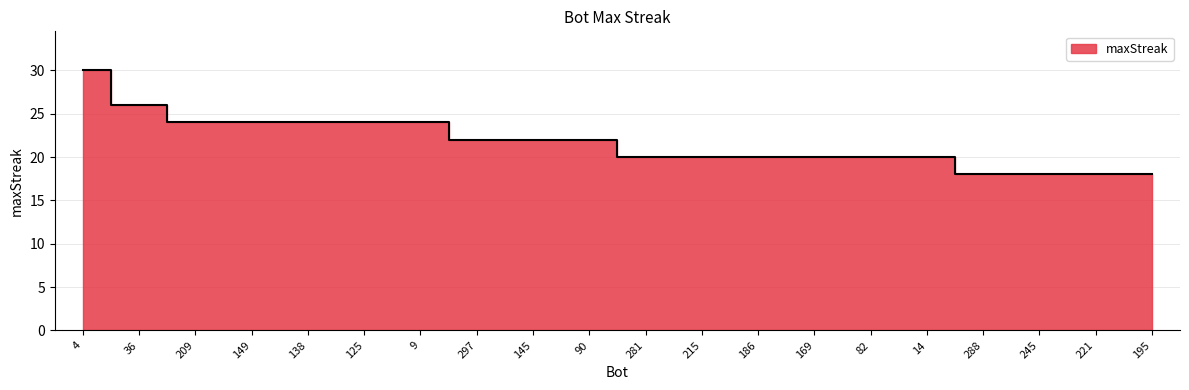

What is the difference between the maximum and minimum values?

12